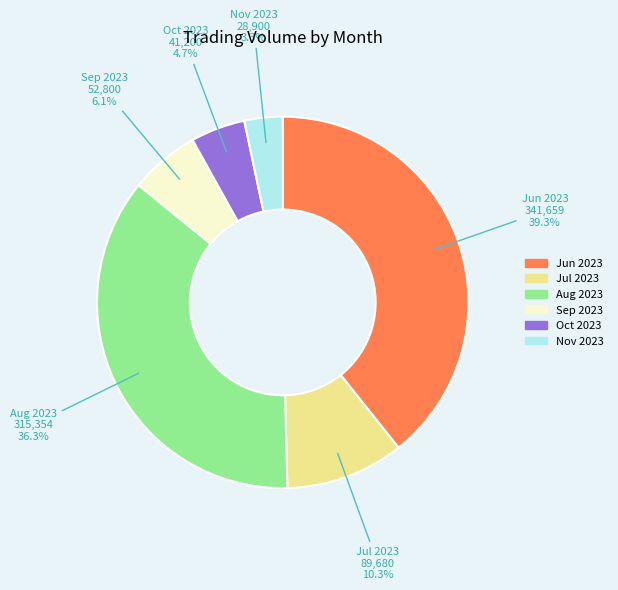

Is there a majority slice in this chart?

No